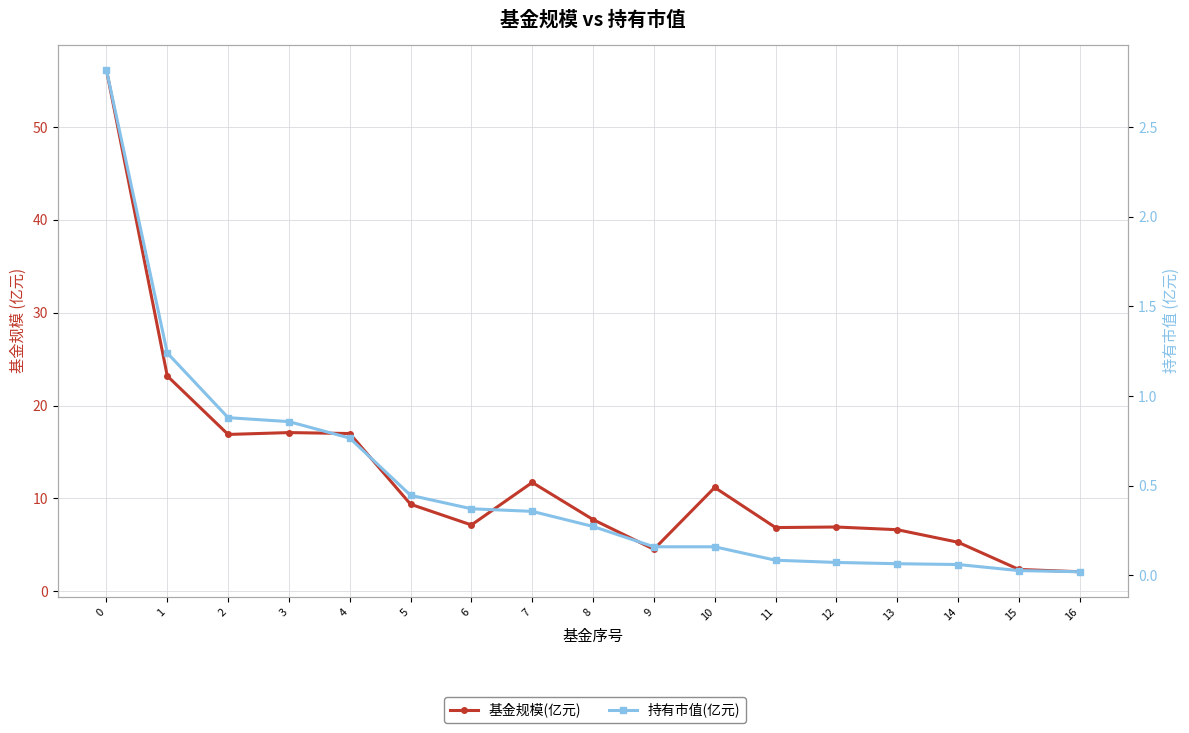

At which category does the chart reach its minimum across all series?

16